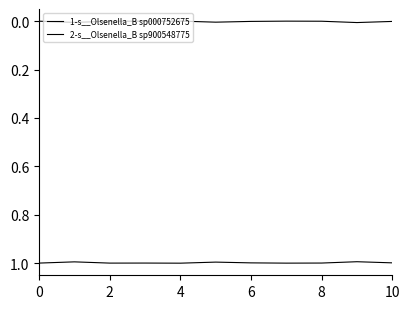

Where is 1-s__Olsenella_B sp000752675 nearest to the value 0?

4